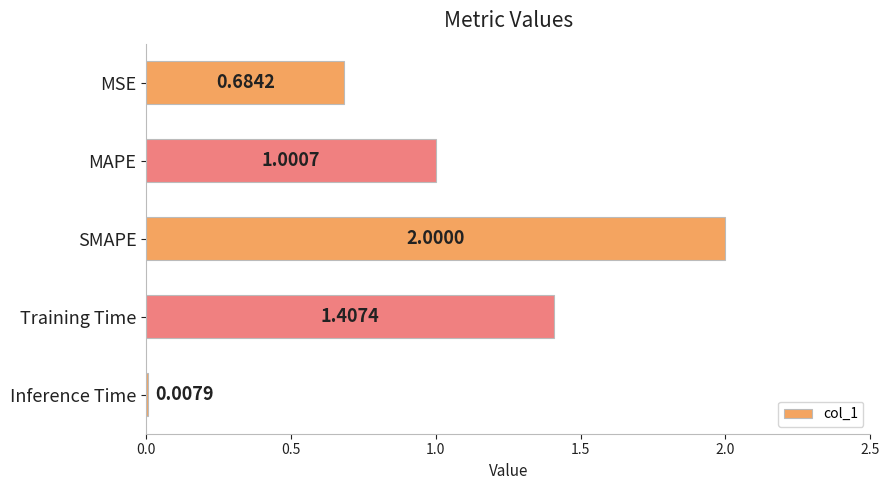

What is the greatest value displayed?

2.0